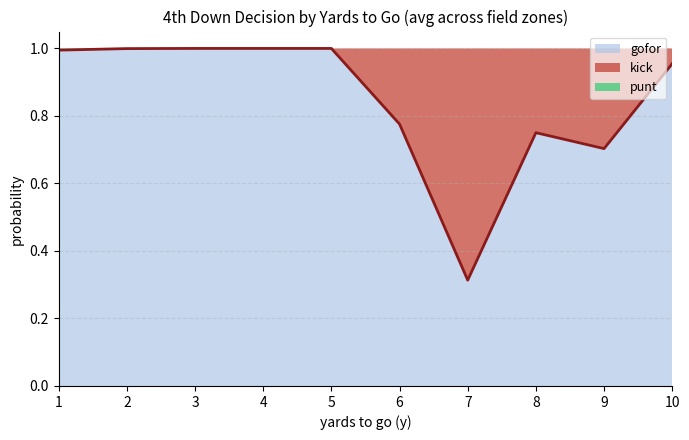

What is the sum of the gofor values at 1 and 10?

2.0